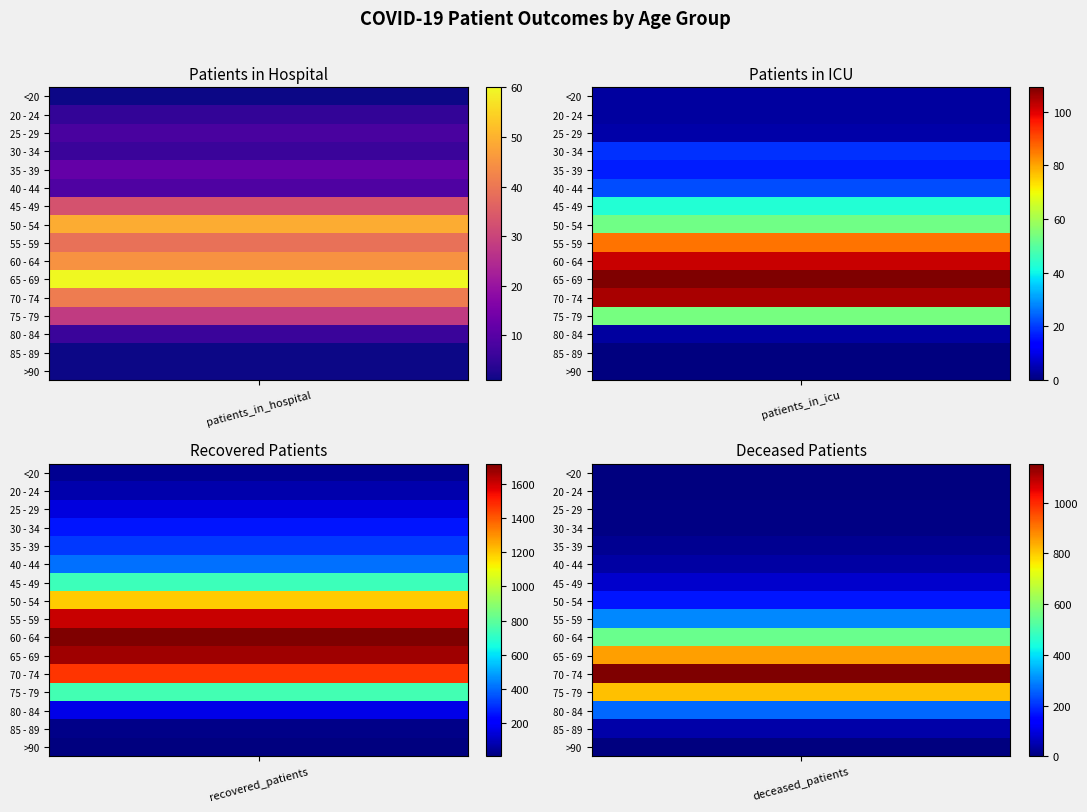

What is the total value across all series at 1?

623